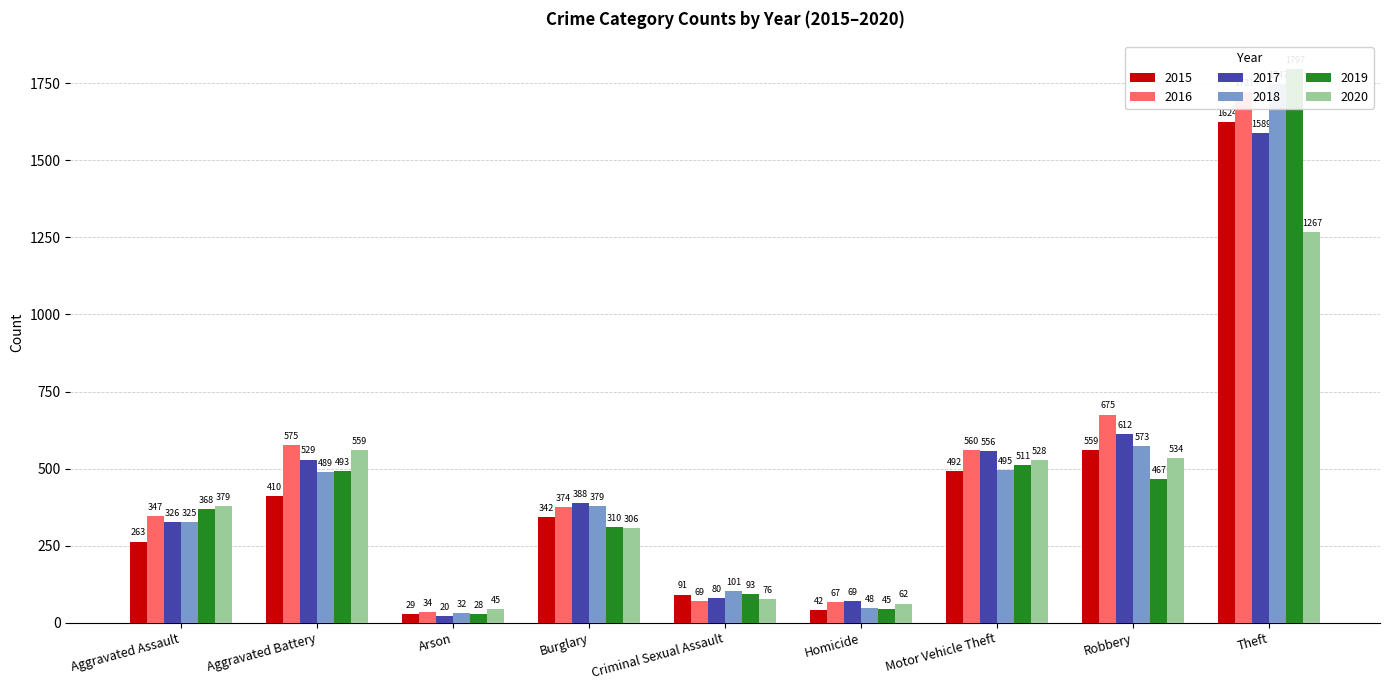

Count the number of data series in this chart.

6